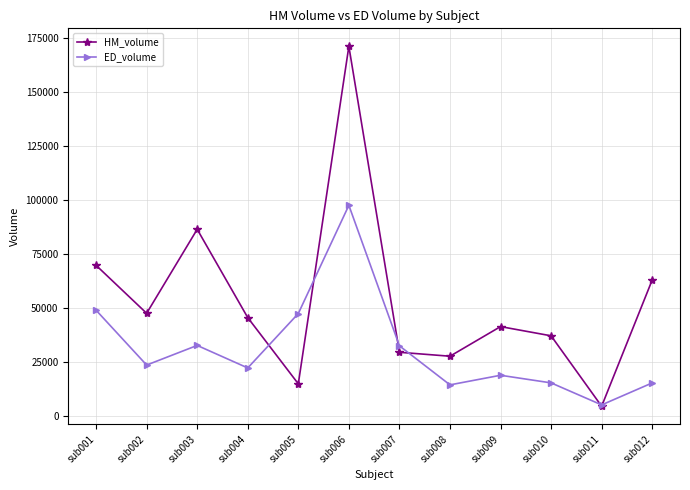

What is the value of the HM_volume point at the 5th from the left?

14832